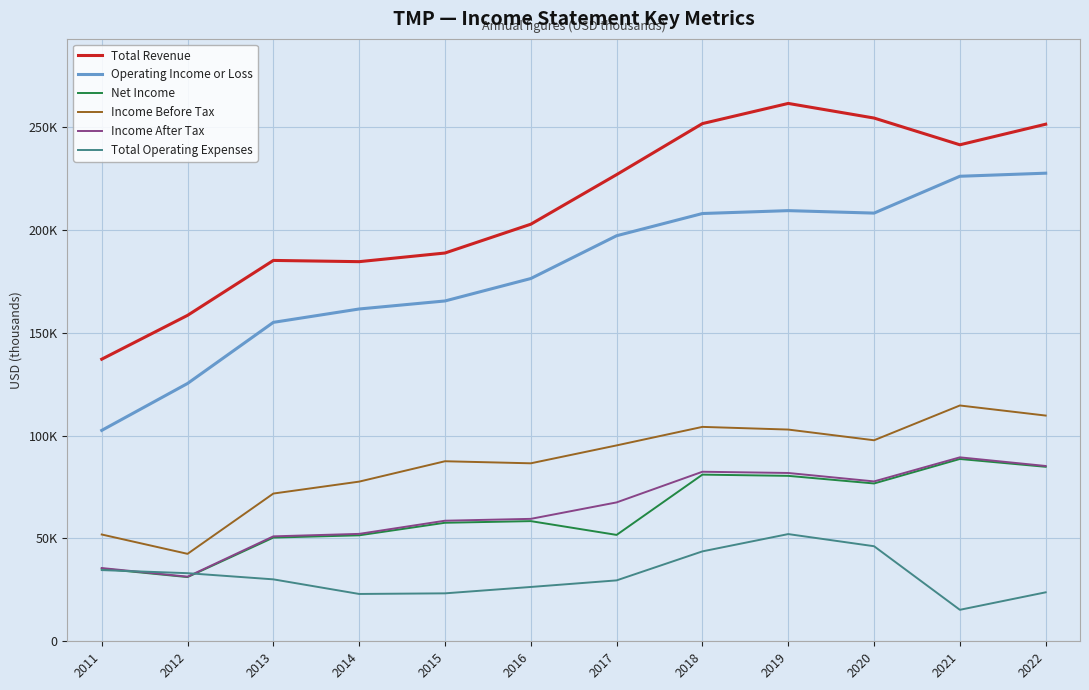

What is the difference between the maximum and minimum values in the Total Operating Expenses series?

36800